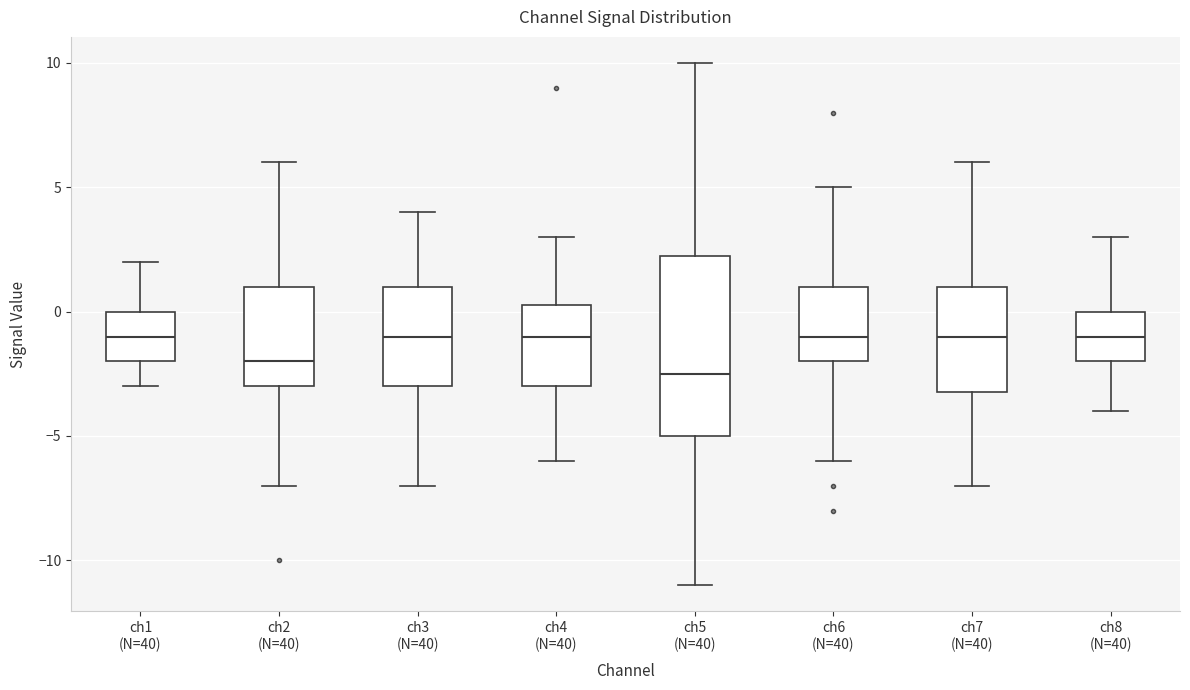

Reading left to right, transcribe this box plot: for each box, give where its median line is, the range the box spans, and where its two whiskers end, as read against the y-axis. The values are not printed on the chart, so give them approximately, as read against the axis.

ch1 (N=40): median -1.0, box -2.0 to 0.0, whiskers -3.0 to 2.0
ch2 (N=40): median -2.0, box -3.0 to 1.0, whiskers -7.0 to 6.0
ch3 (N=40): median -1.0, box -3.0 to 1.0, whiskers -7.0 to 4.0
ch4 (N=40): median -1.0, box -3.0 to 0.5, whiskers -6.0 to 3.0
ch5 (N=40): median -2.5, box -5.0 to 2.5, whiskers -11.0 to 10.0
ch6 (N=40): median -1.0, box -2.0 to 1.0, whiskers -6.0 to 5.0
ch7 (N=40): median -1.0, box -3.0 to 1.0, whiskers -7.0 to 6.0
ch8 (N=40): median -1.0, box -2.0 to 0.0, whiskers -4.0 to 3.0